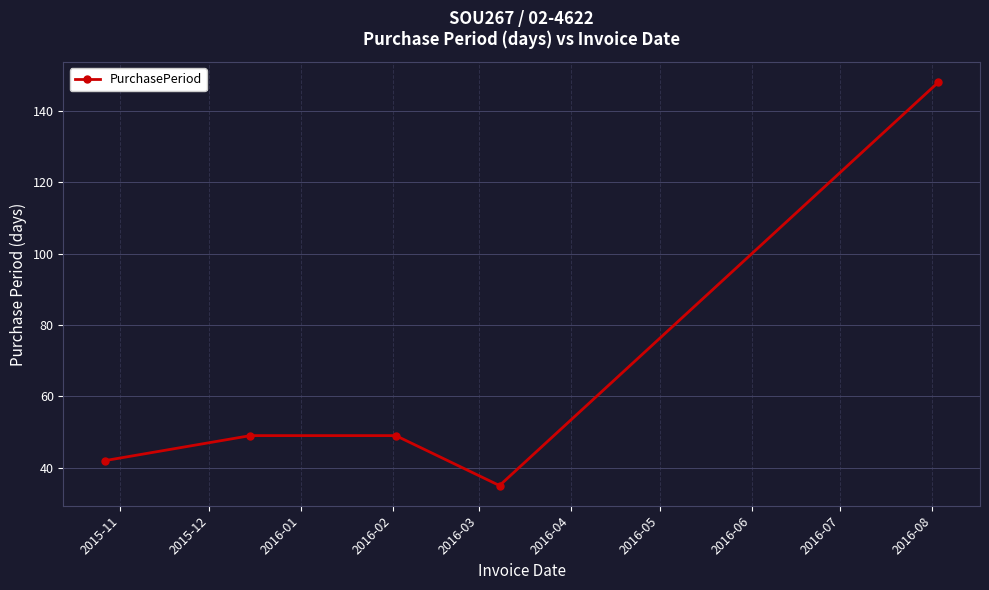

How many data points are less than 49?

2